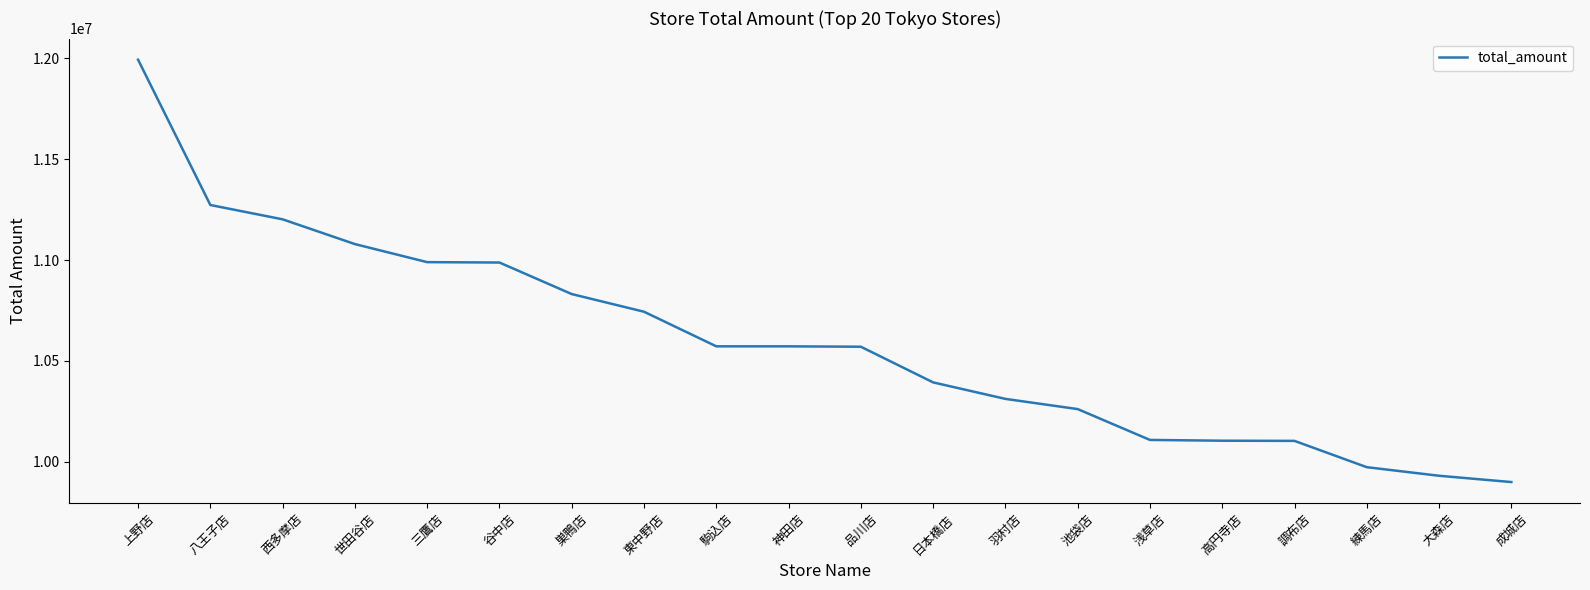

Which label corresponds to the largest value in the chart?

上野店